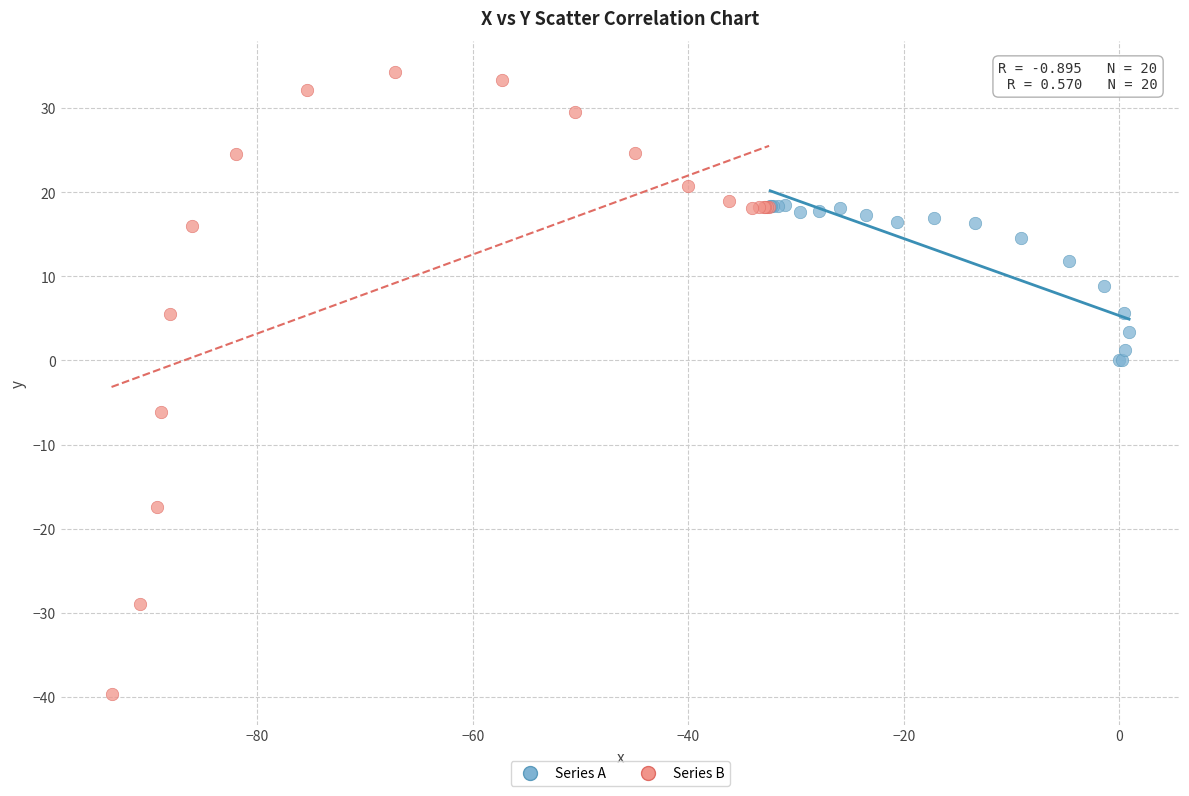

Which series reaches the maximum Y coordinate?

Series B